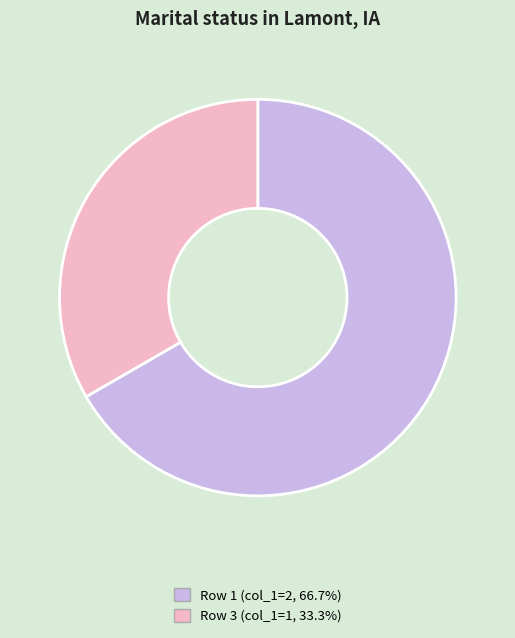

Is there a majority slice in this chart?

Yes